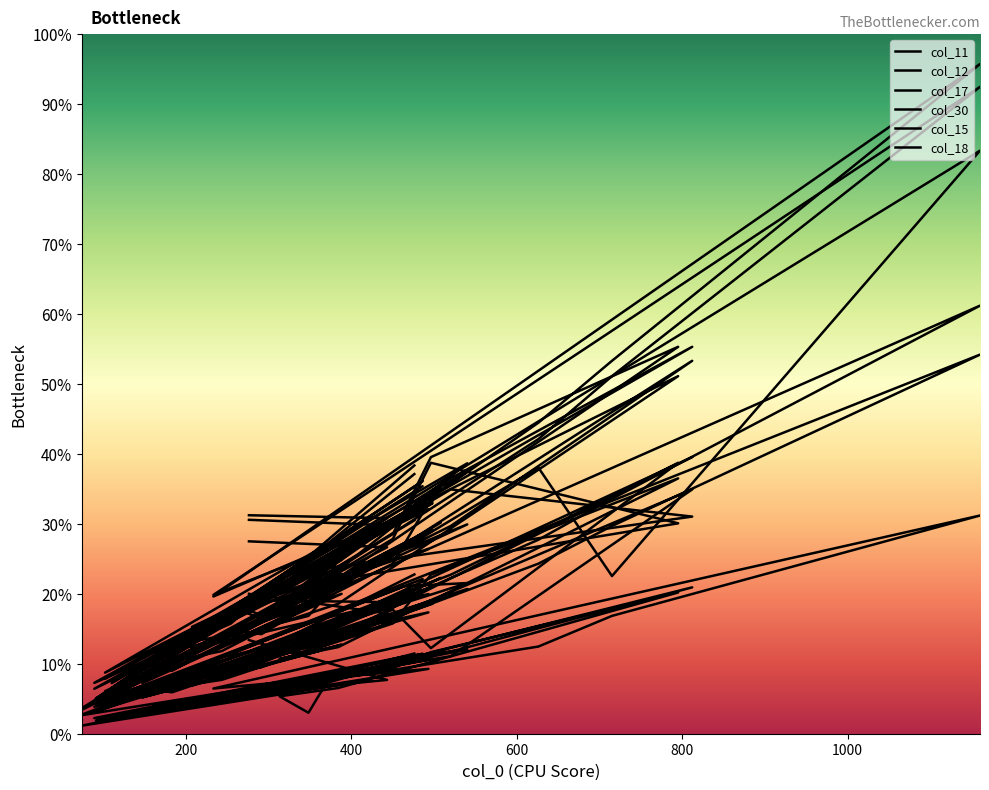

What is the average value of the col_18 series?

386